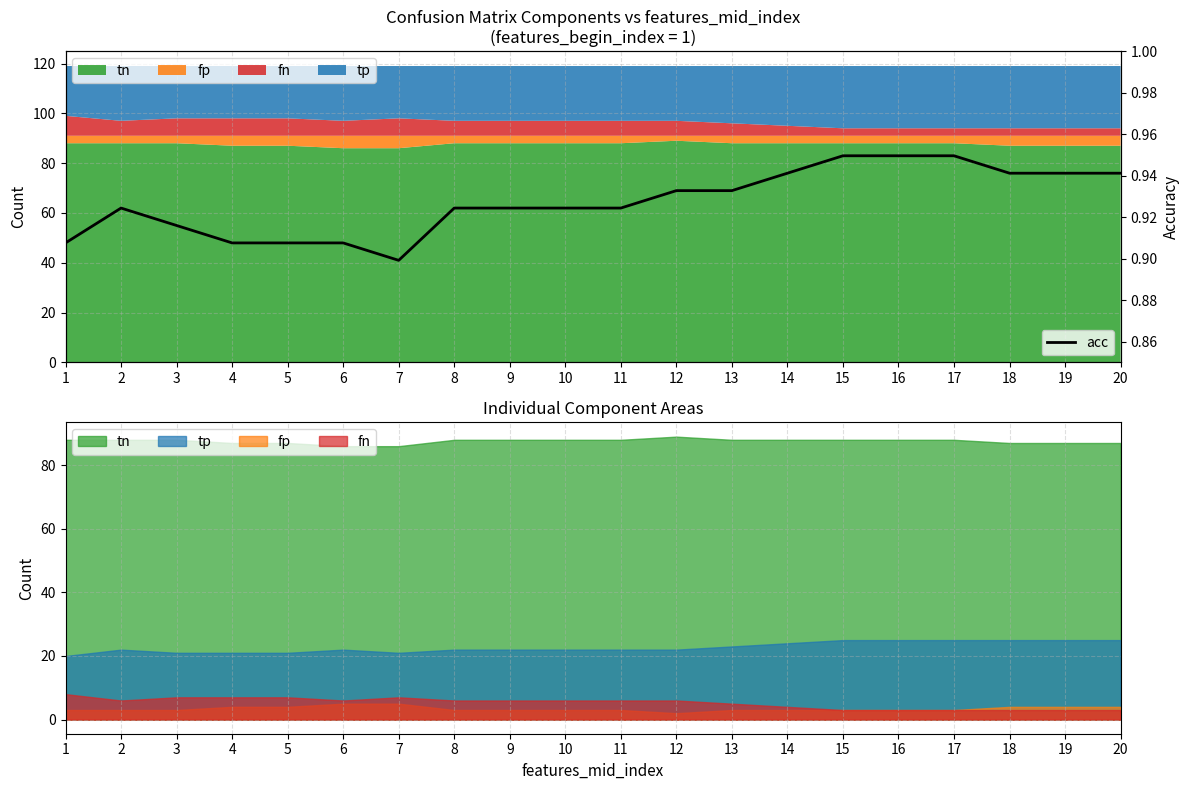

Reading right to left, what are all the values shown in this chart?

20=0.9	19=0.9	18=0.9	17=0.9	16=0.9	15=0.9	14=0.9	13=0.9	12=0.9	11=0.9	10=0.9	9=0.9	8=0.9	7=0.9	6=0.9	5=0.9	4=0.9	3=0.9	2=0.9	1=0.9